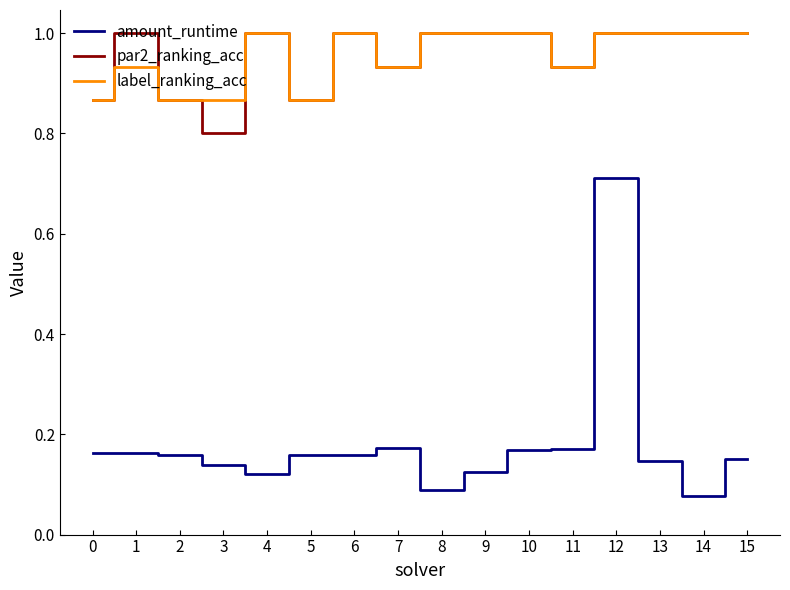

Is this an area chart (filled region under the line)?

No